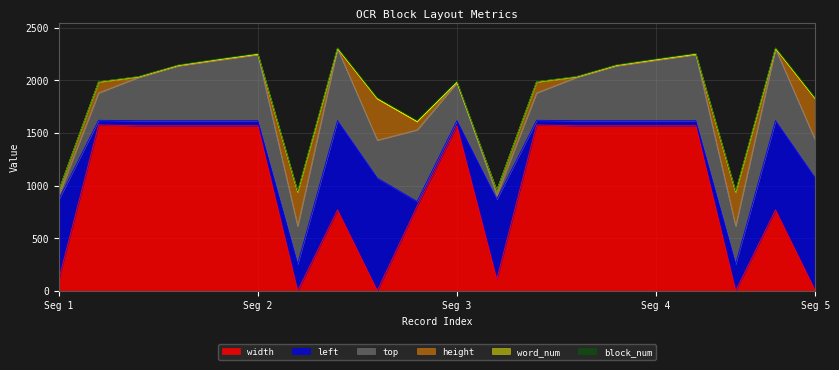

True or false: block_num has more than 1 interior local peaks.

False